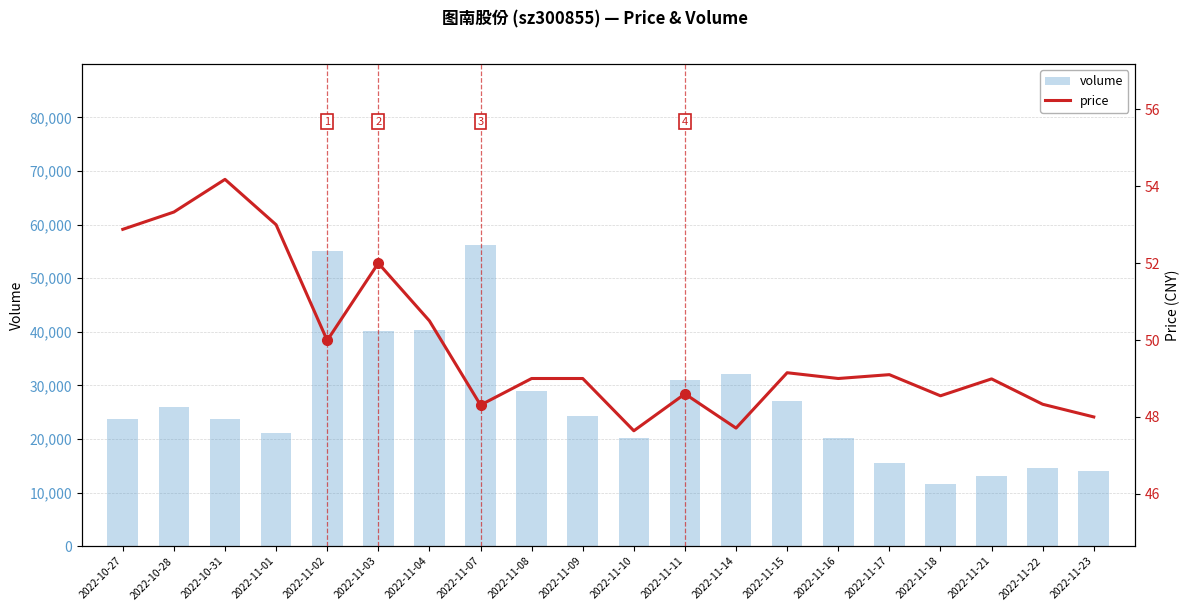

What is the difference between the volume values at 2022-10-27 and 2022-11-14?

8315